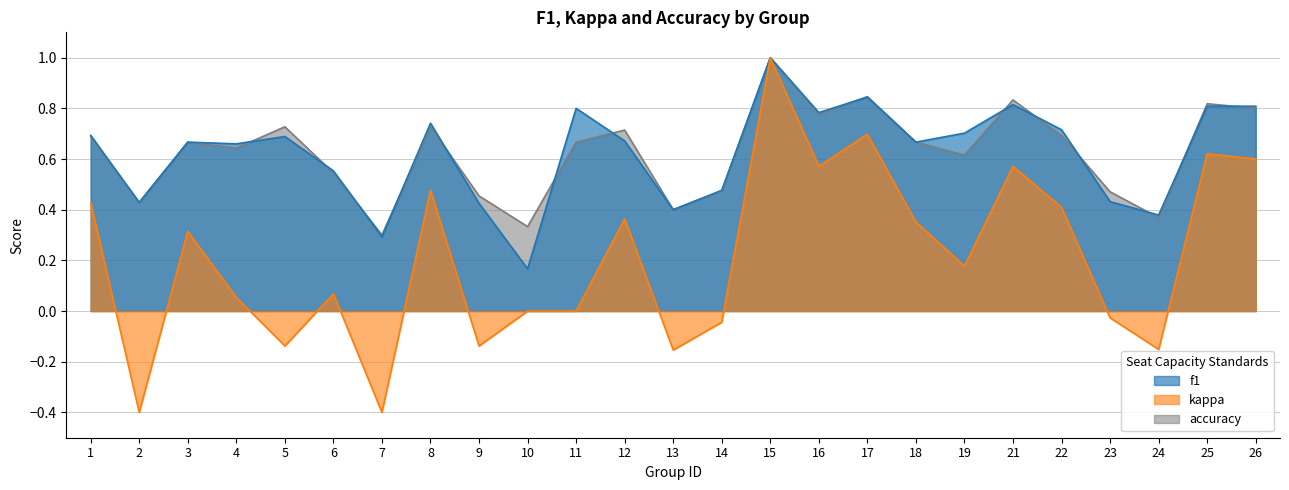

Which series has the largest total across all categories?

accuracy